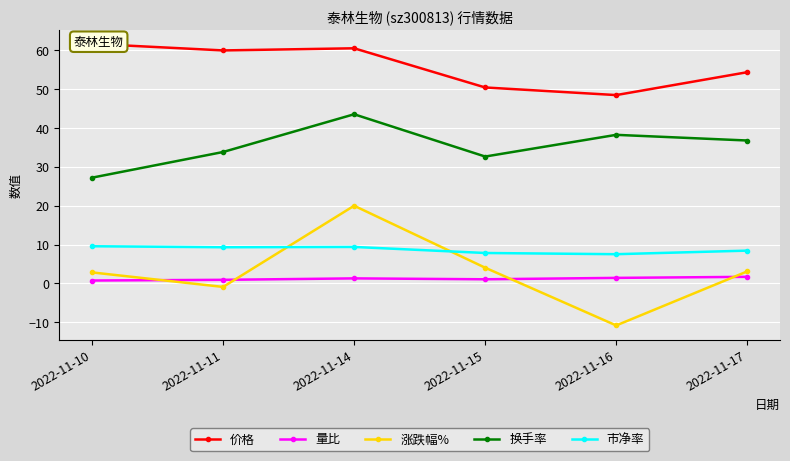

Where is the first local maximum for 量比?

2022-11-14